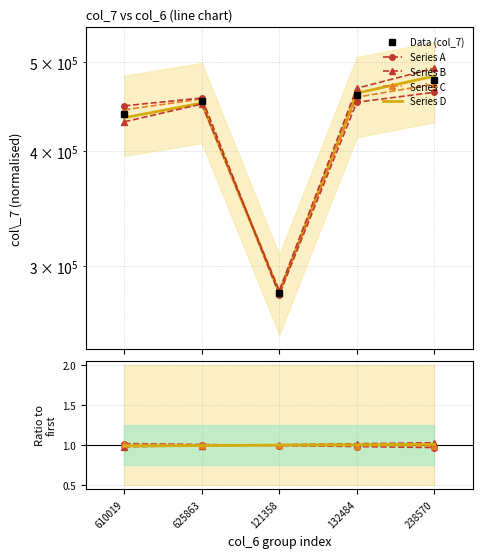

What is the value of the Data (col_7) point at the 1st from the left?

439261.2